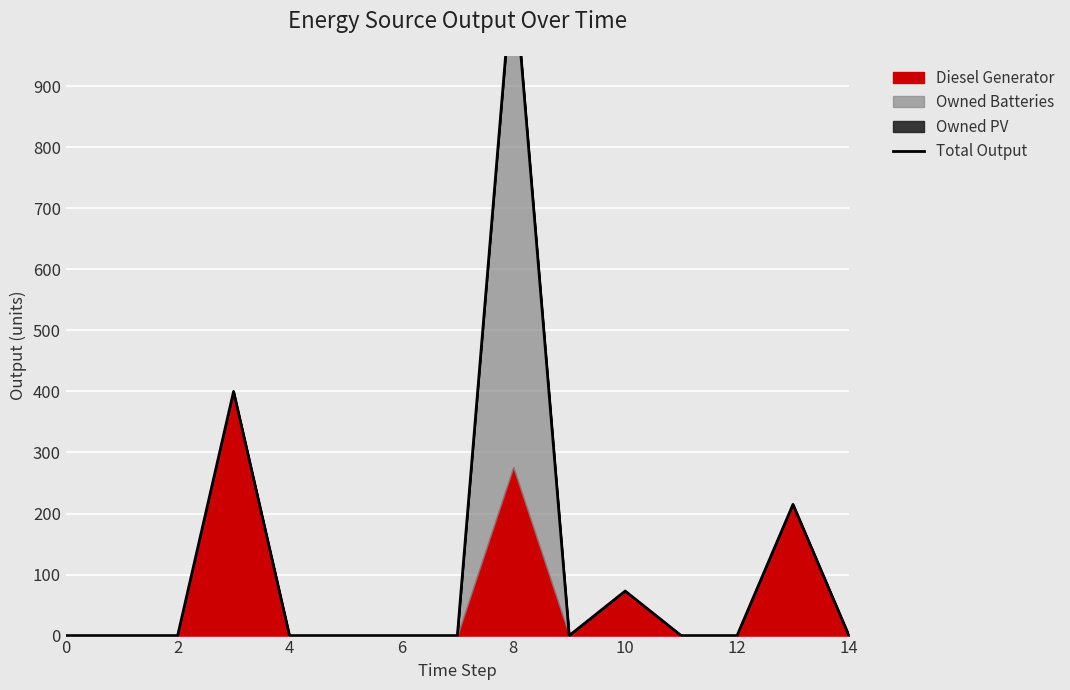

The value at 2 is 0. True or false?

True